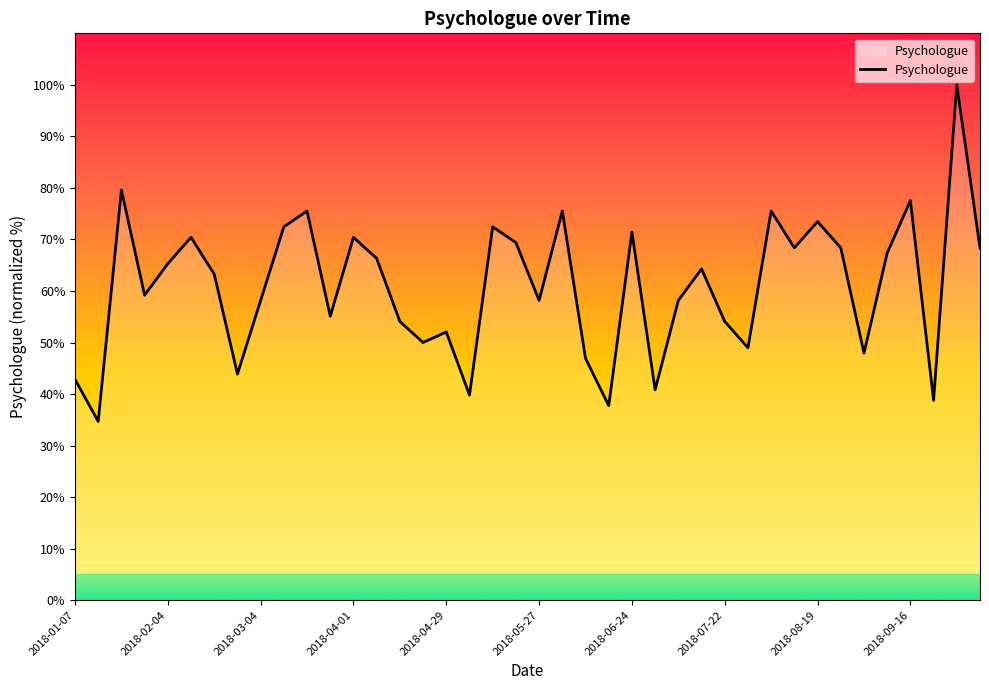

What is the difference between the maximum and minimum values?

65.3